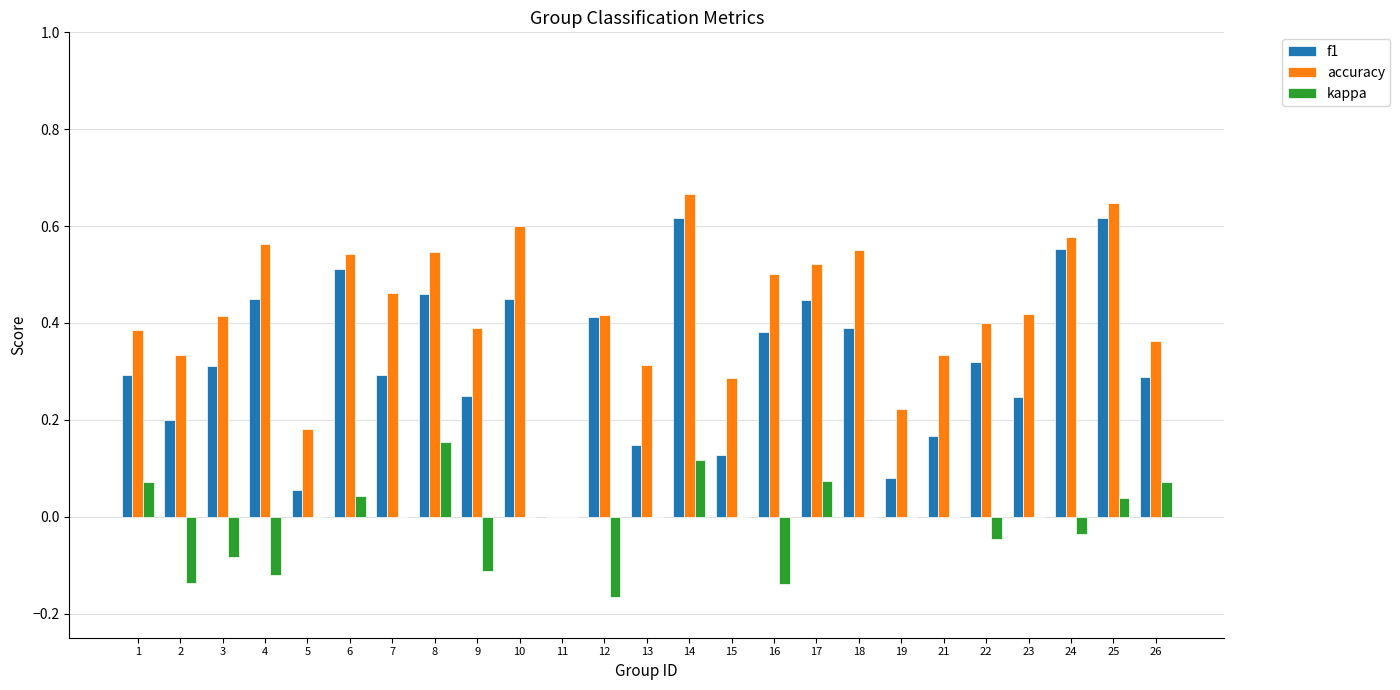

The f1 series shows 0.3 at 10. True or false?

False